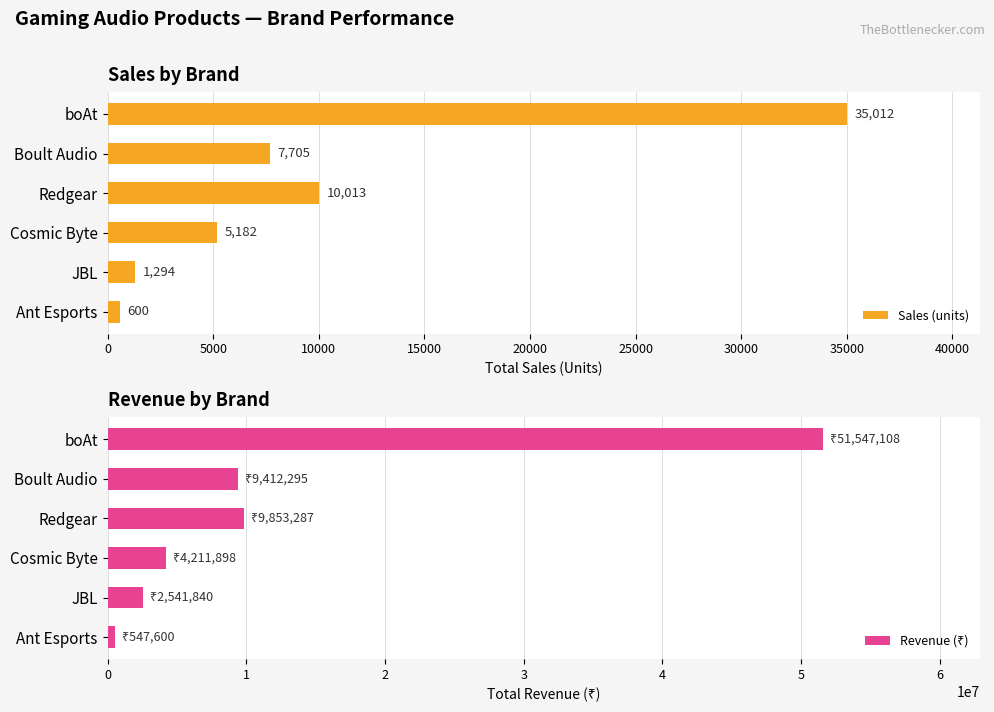

How many bars are there in each group?

2